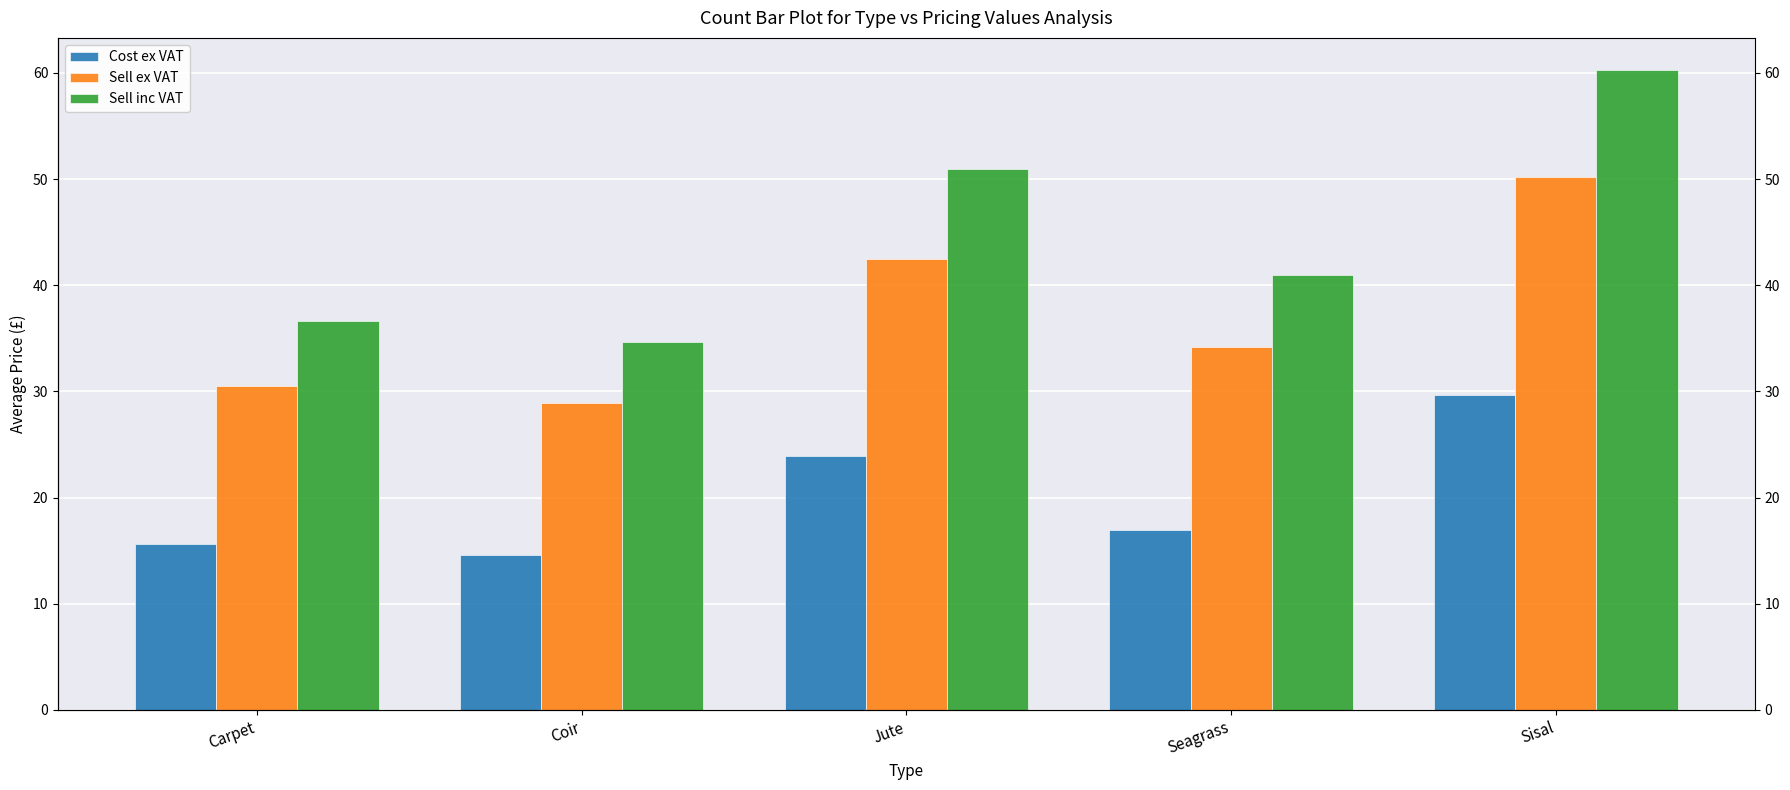

Reading left to right, list all the values displayed in this chart.

Cost ex VAT: Carpet=15.6	Coir=14.6	Jute=23.9	Seagrass=17.0	Sisal=29.6
Sell ex VAT: Carpet=30.5	Coir=28.9	Jute=42.5	Seagrass=34.2	Sisal=50.2
Sell inc VAT: Carpet=36.6	Coir=34.7	Jute=51.0	Seagrass=41.0	Sisal=60.3